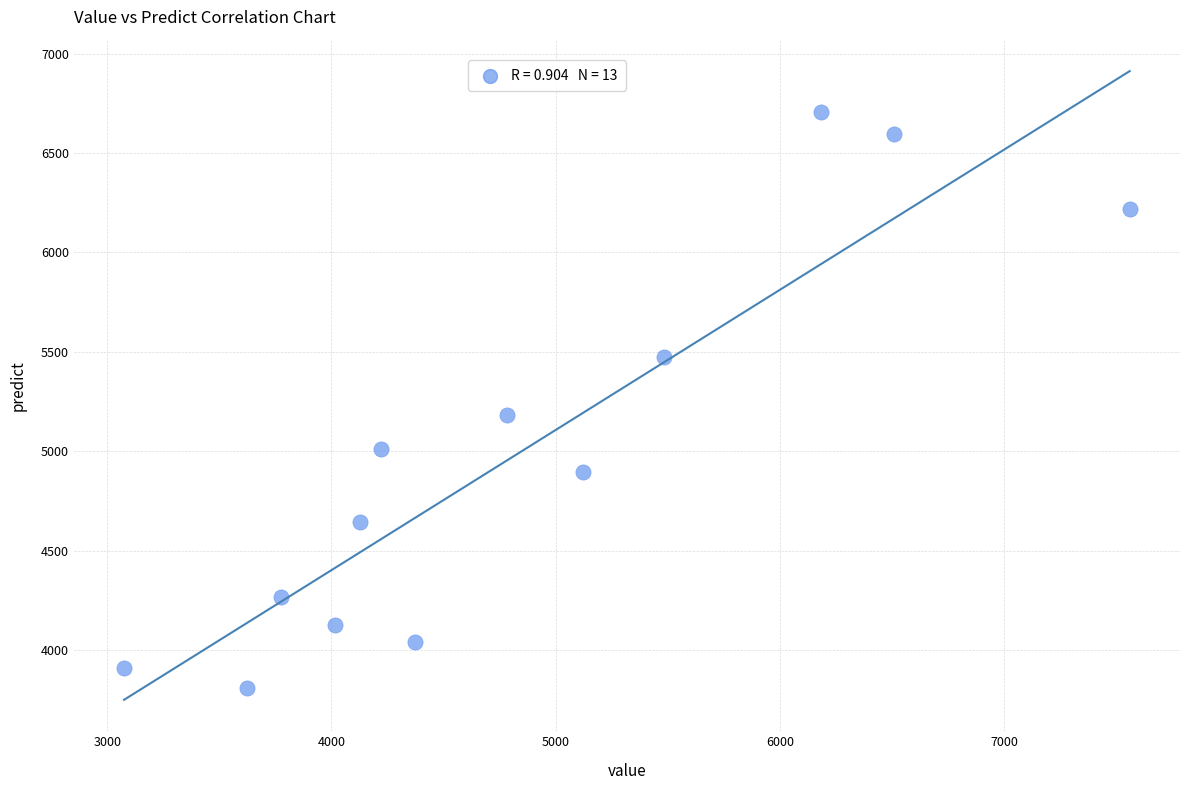

What is the range of Y values (max minus min)?

2896.9